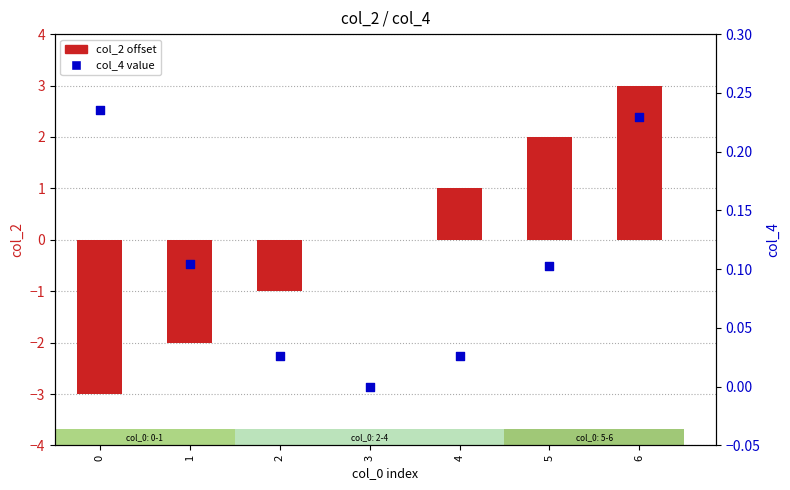

Is the value of col_4 value at 0 greater than the value of col_2 offset at 4?

No